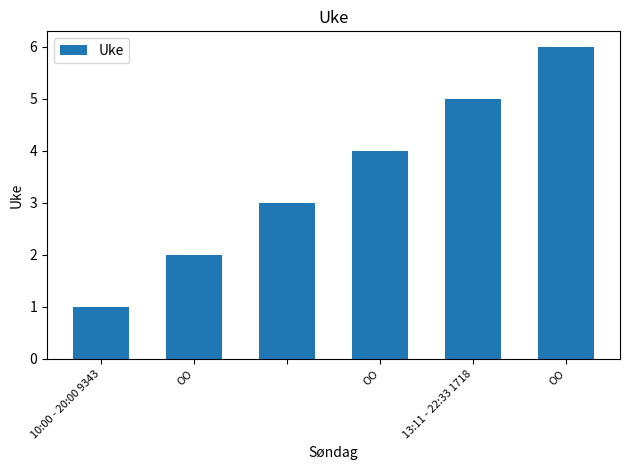

What is the difference between the maximum and second lowest values?

4